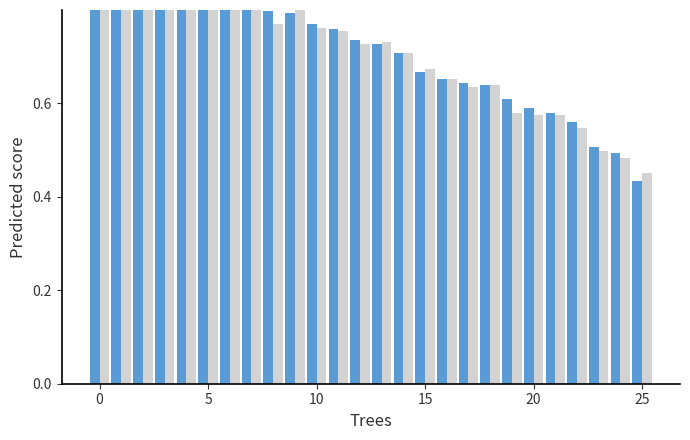

At which category is the sum across all series the highest?

5